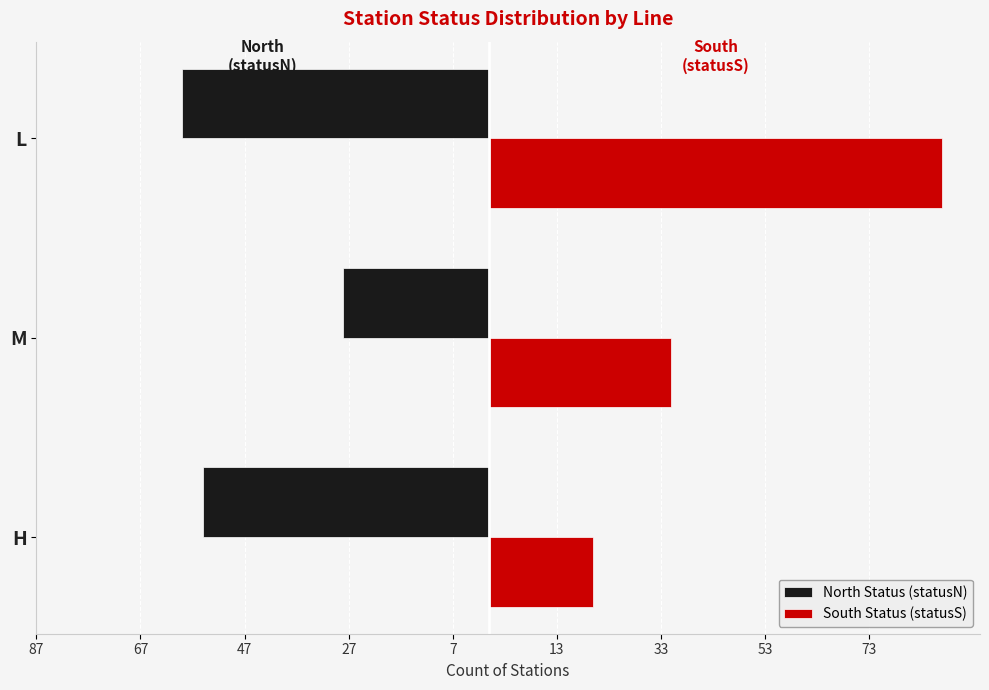

What is the minimum value for North Status (statusN)?

-59